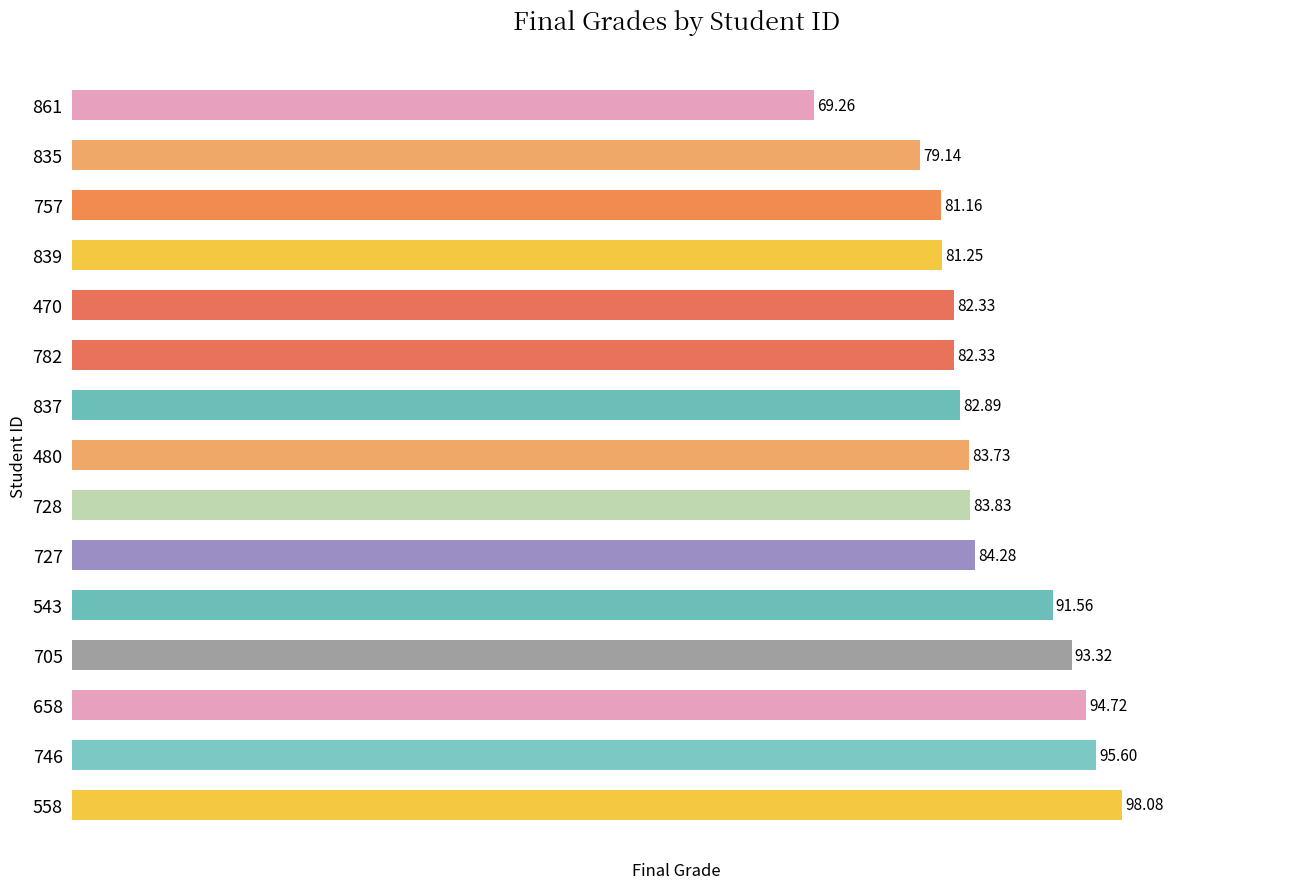

Approximately how many times larger is the value at 480 compared to 782?

1.0